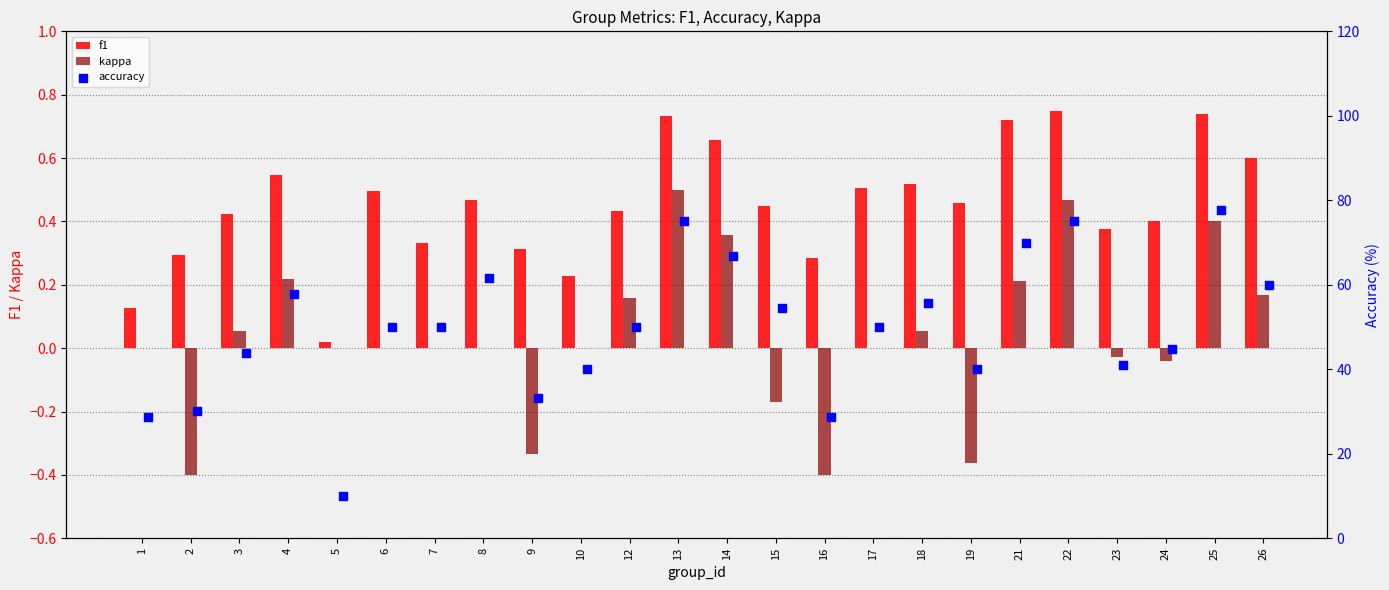

At how many categories does at least one series exceed 50?

10